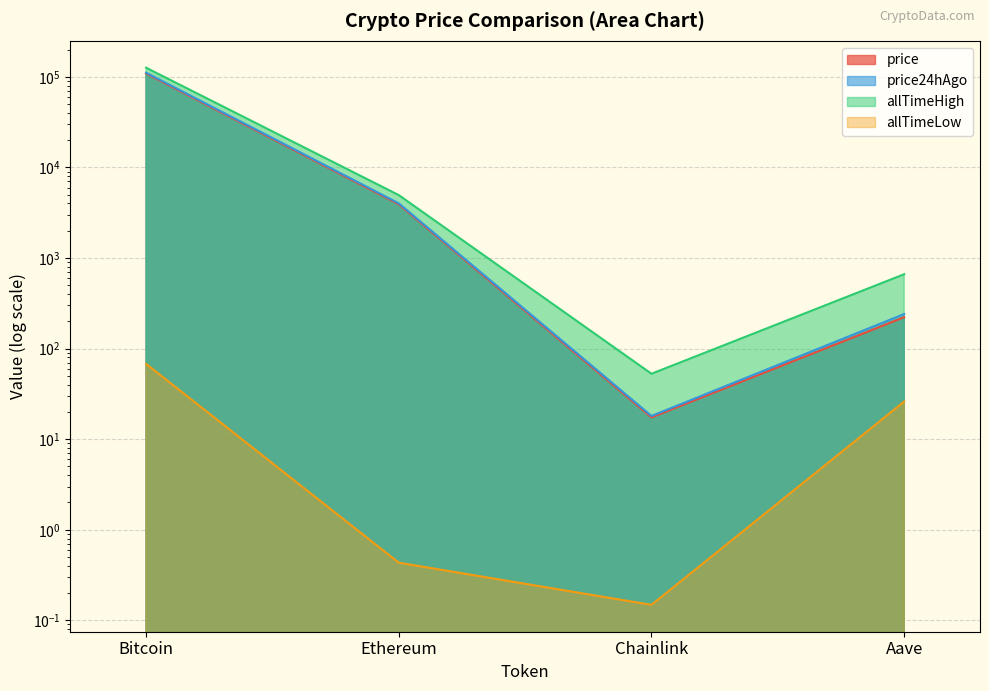

What is the lowest value of the price24hAgo series?

18.0